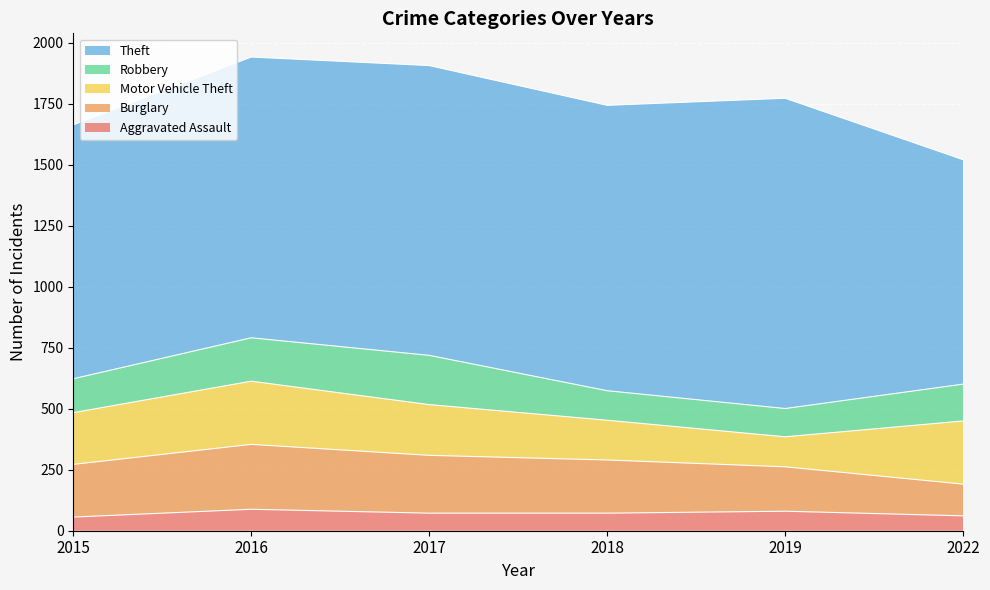

What is the spread (max minus min) of values at 2022?

859